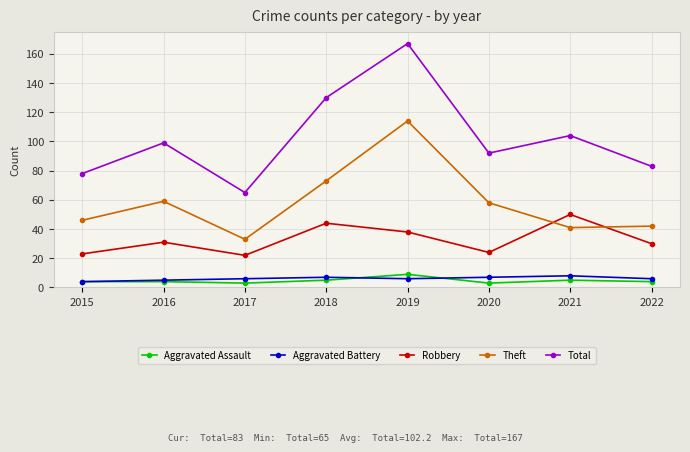

Between 2016 and 2022, which series saw the biggest shift?

Theft